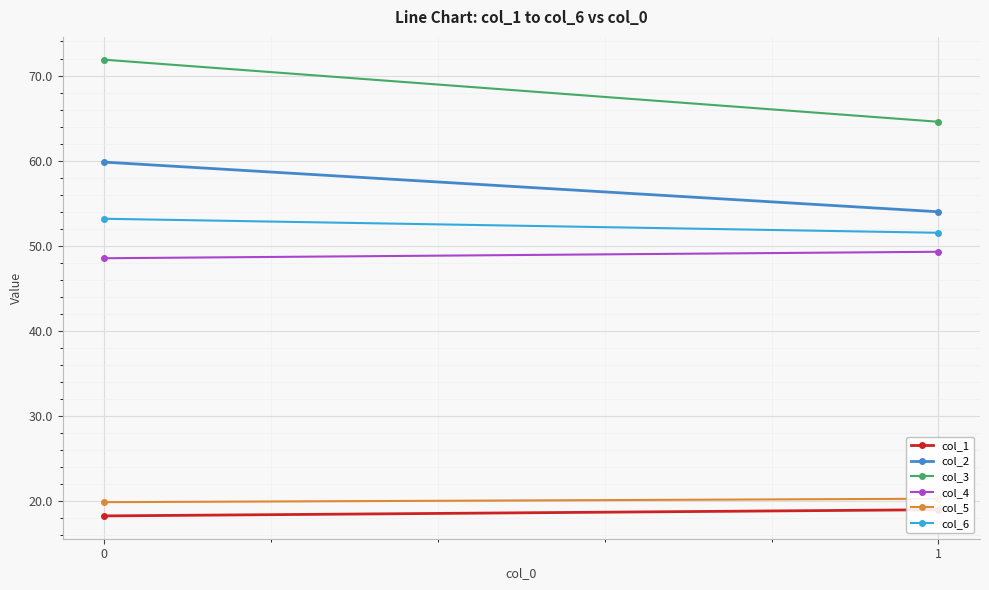

Reading left to right, transcribe all the data shown in this chart.

col_1: 0=18.3	1=19.0
col_2: 0=59.8	1=54.0
col_3: 0=71.9	1=64.6
col_4: 0=48.5	1=49.3
col_5: 0=19.9	1=20.3
col_6: 0=53.2	1=51.5